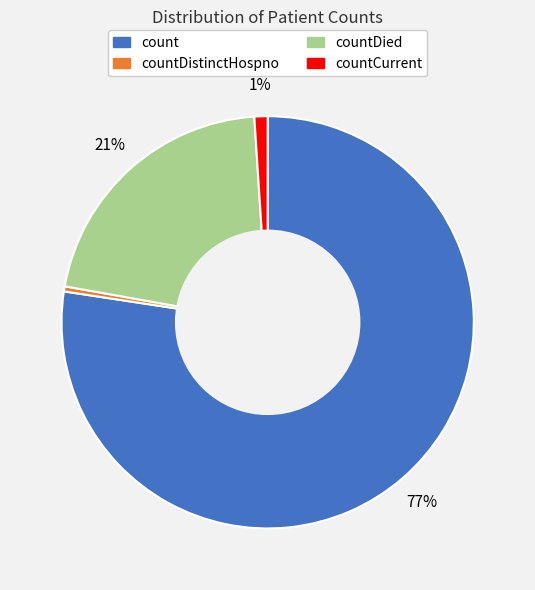

How many segments does this pie chart have?

4